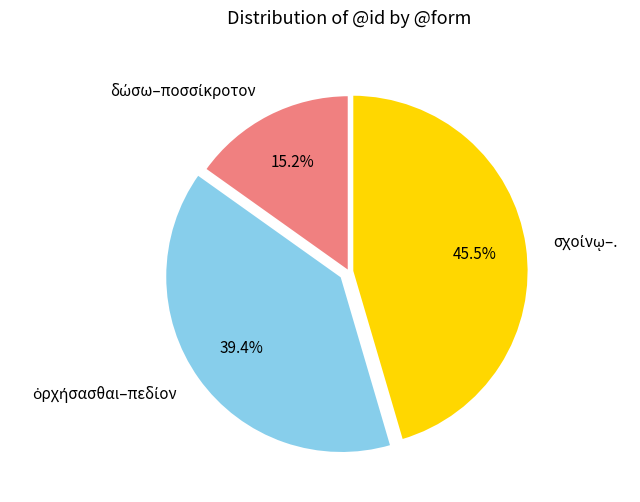

Is there a majority slice in this chart?

No